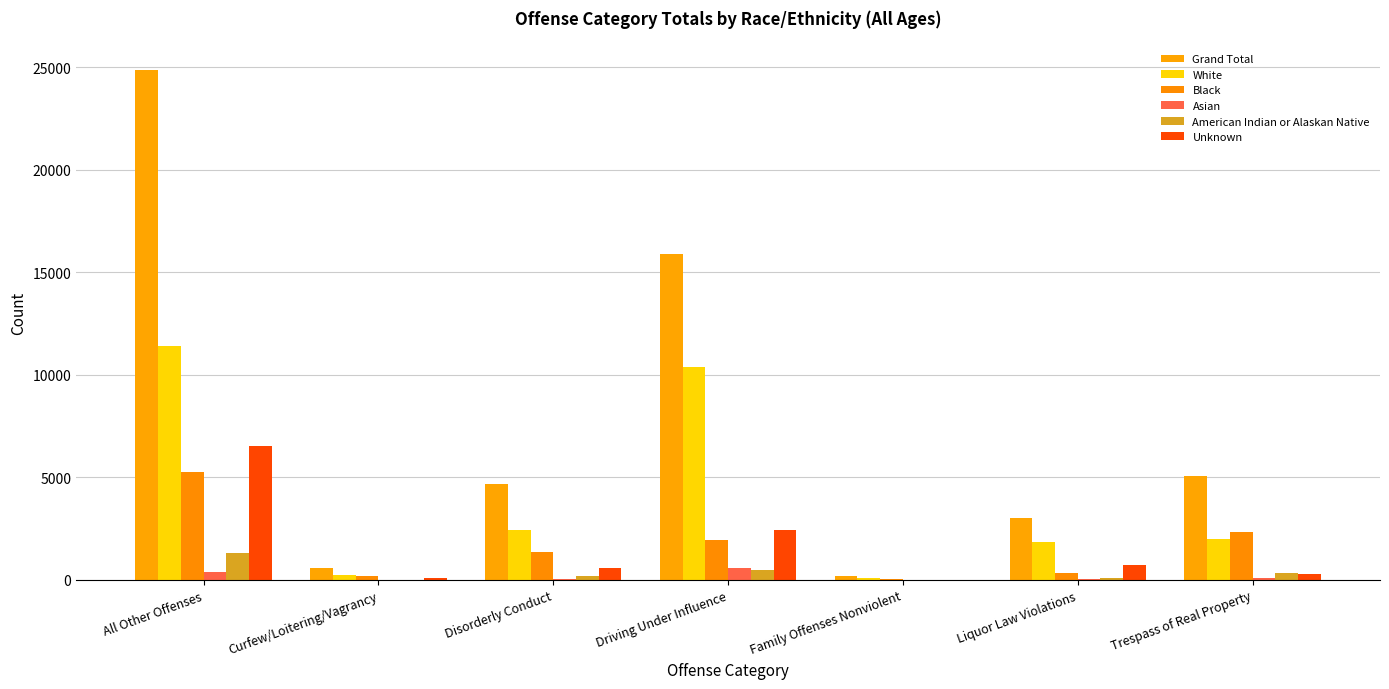

Are the bars grouped side by side (vs. stacked)?

Yes